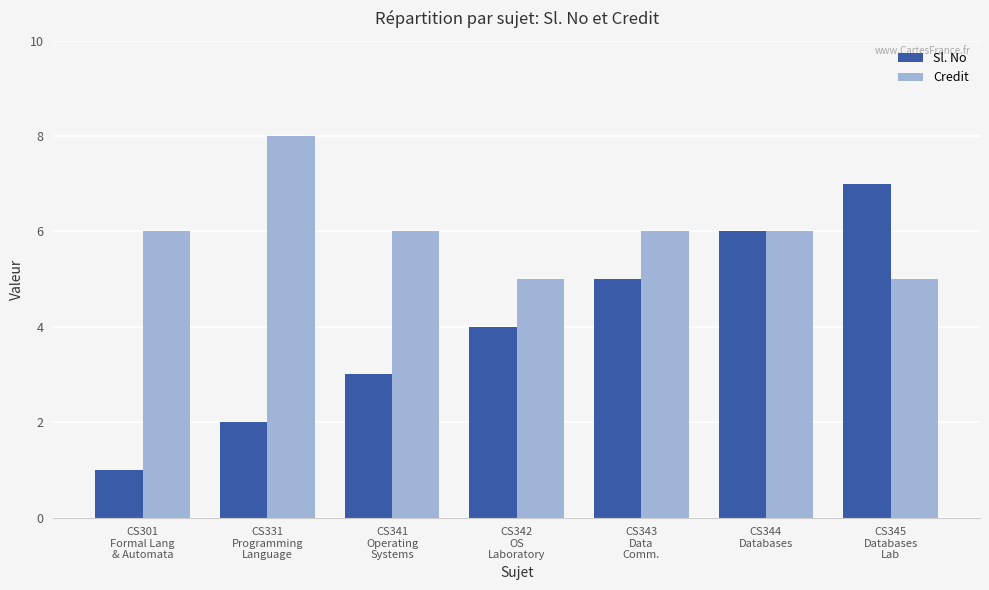

Which series has the largest total across all categories?

Credit